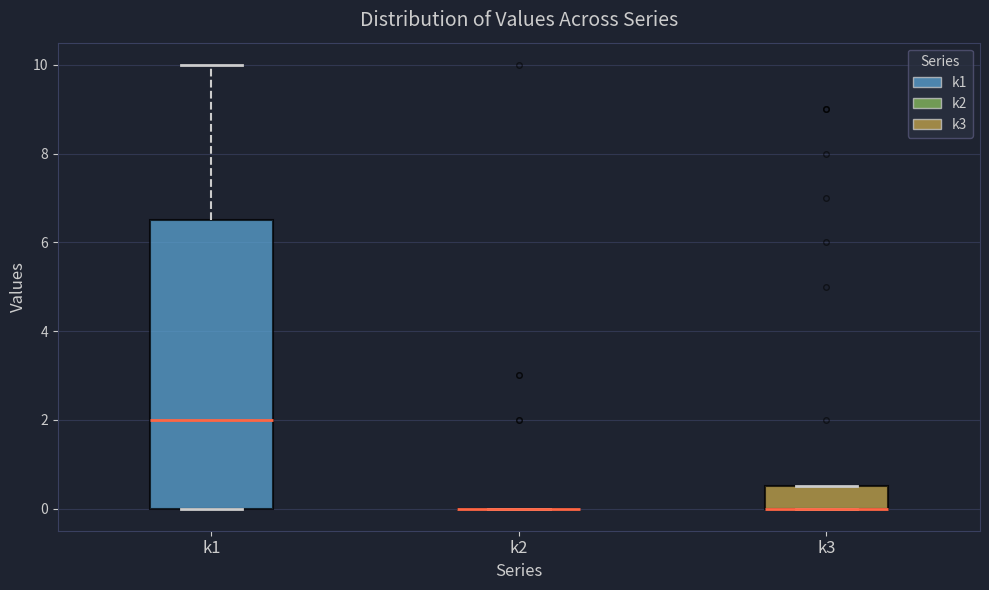

Which box is the tallest, from its lower edge to its upper edge?

k1